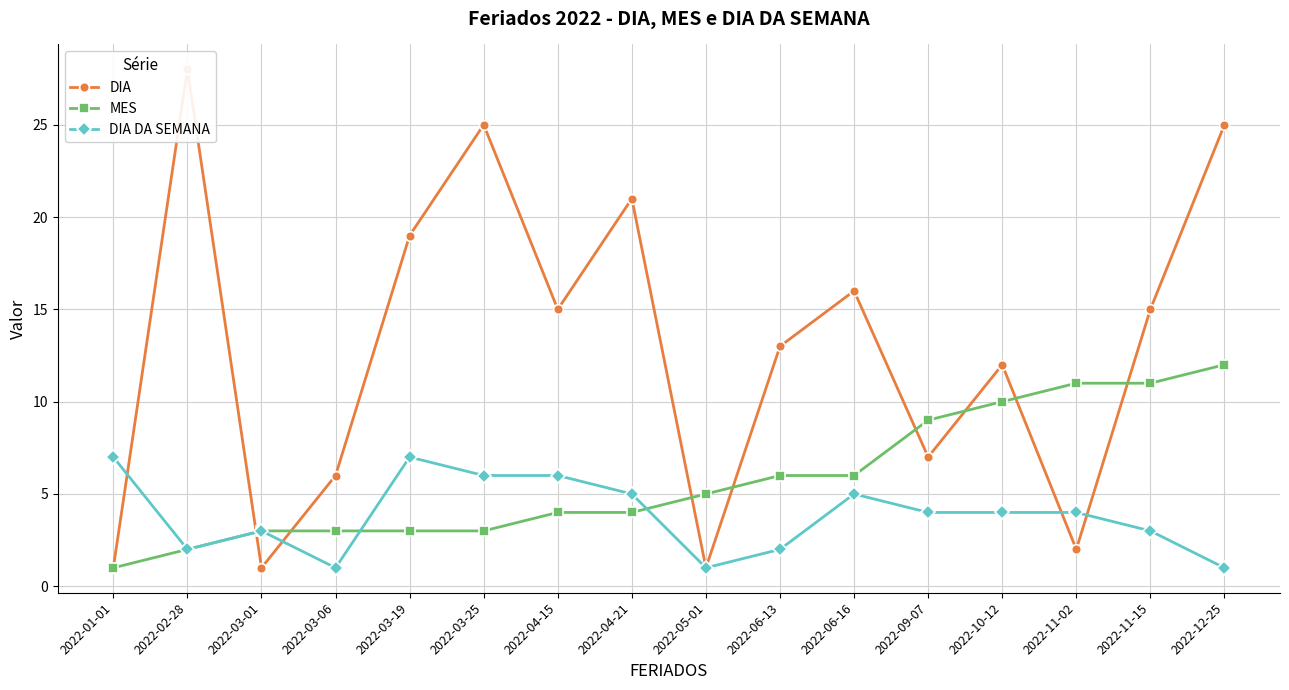

What is the difference between the DIA values at 2022-11-02 and 2022-09-07?

5